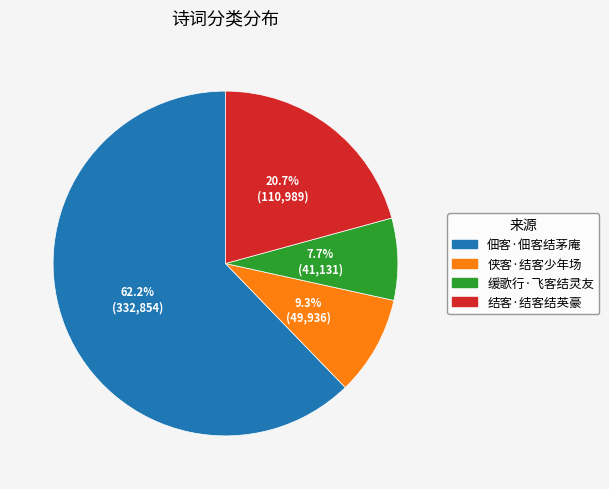

What percentage is the 佃客·佃客结茅庵 slice, to the nearest percent?

62%